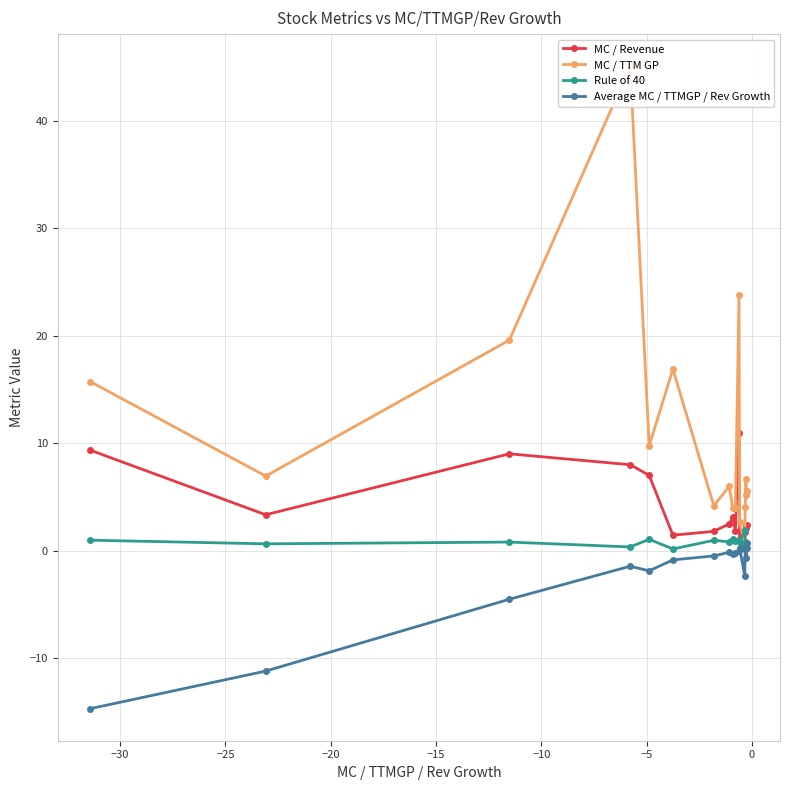

What is the value of the Average MC / TTMGP / Rev Growth point at the 4th from the left?

-1.5